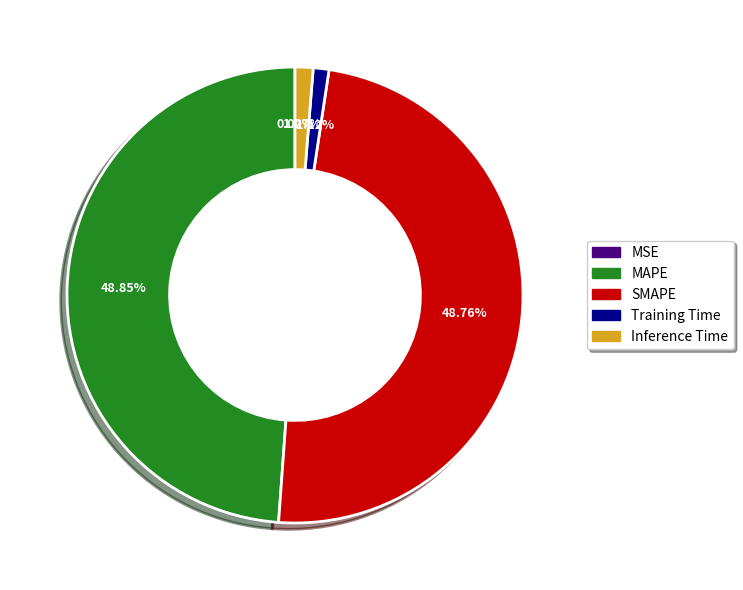

Which has a higher value, Inference Time or SMAPE?

SMAPE